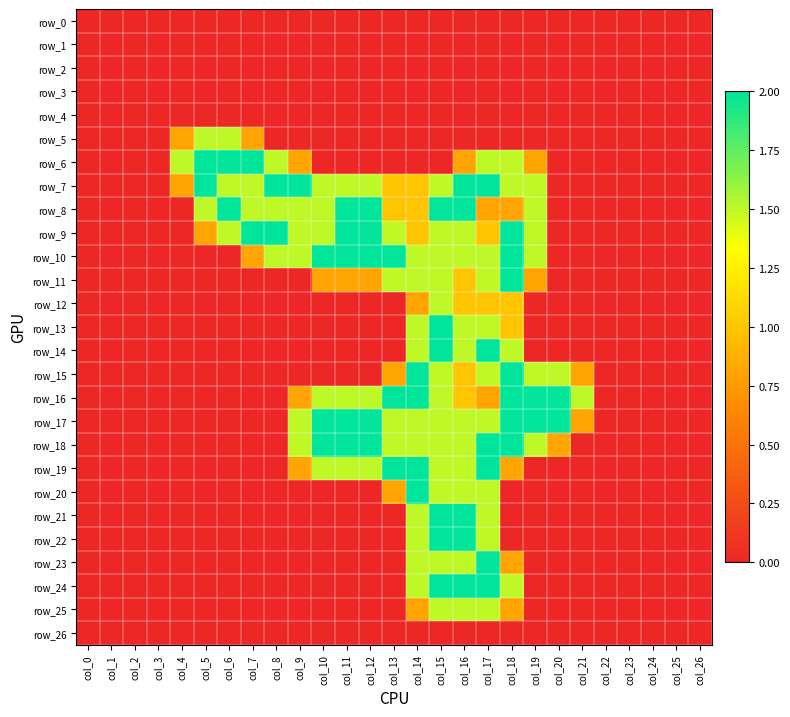

Which label corresponds to the largest value in the chart?

col_5